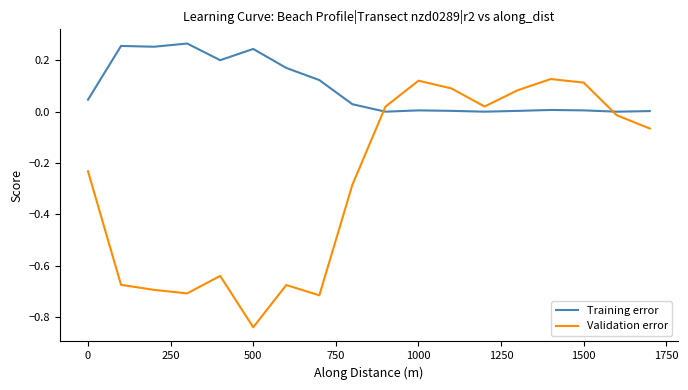

Which series has the largest total across all categories?

Training error